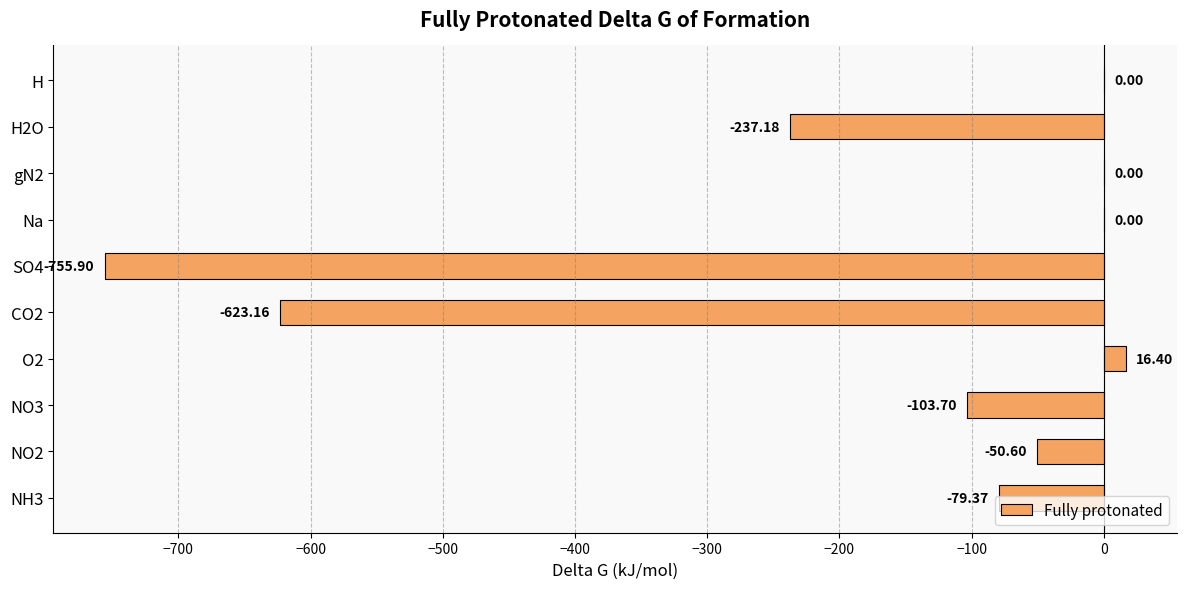

What is the change in value from SO4 to H2O?

+518.7